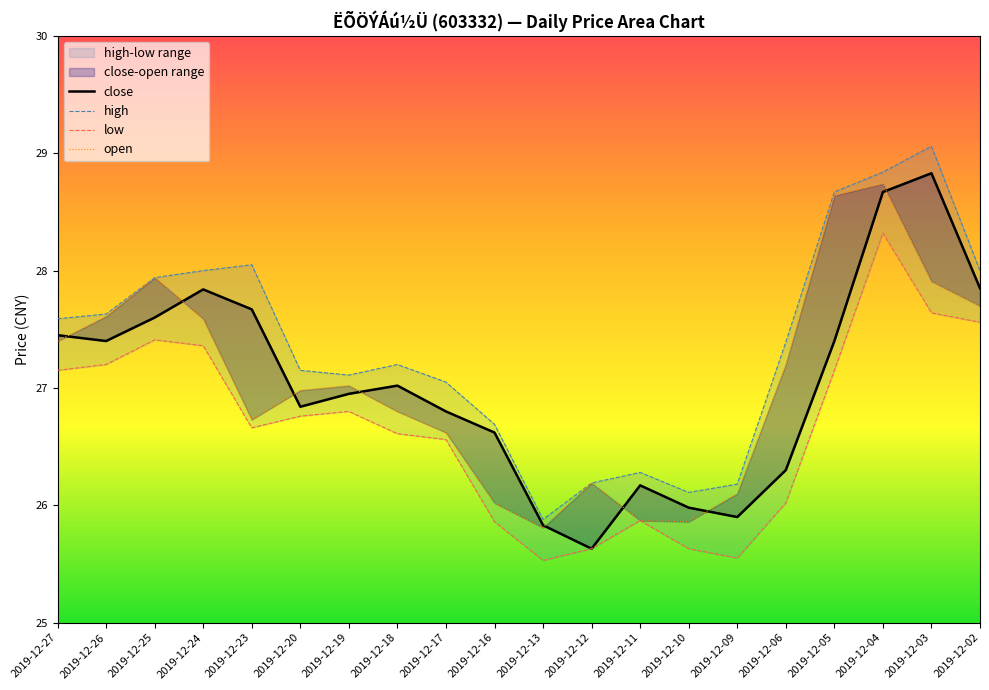

How many lines are shown in the chart?

4